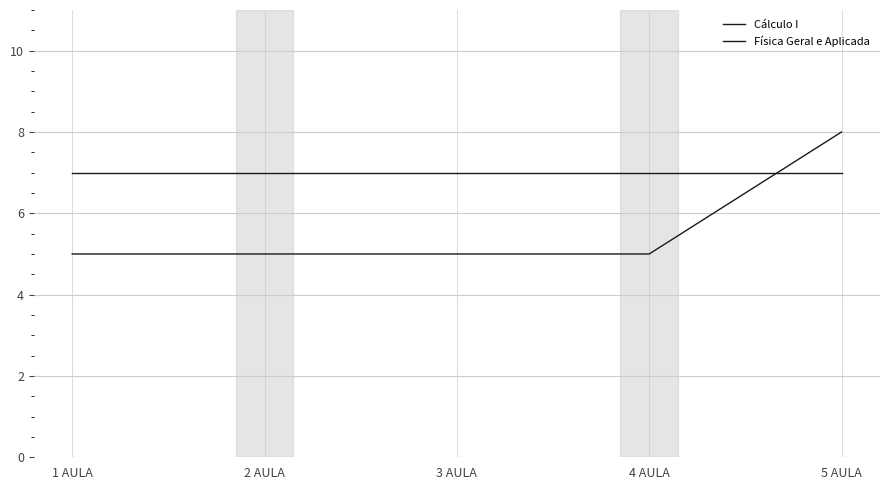

How many lines are shown in the chart?

2